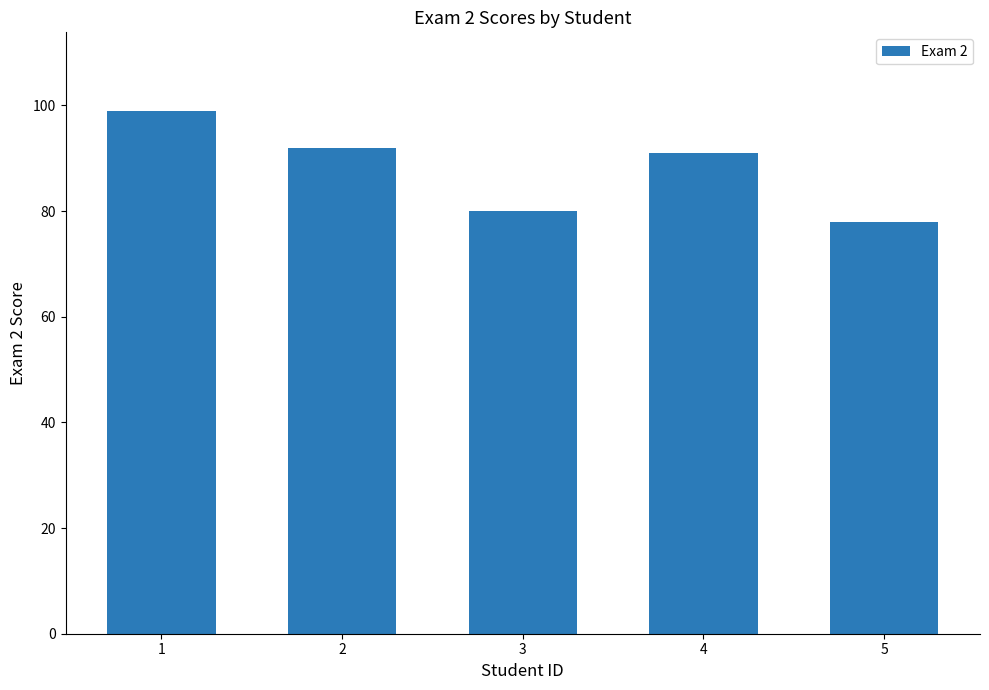

How many values are below 91?

2